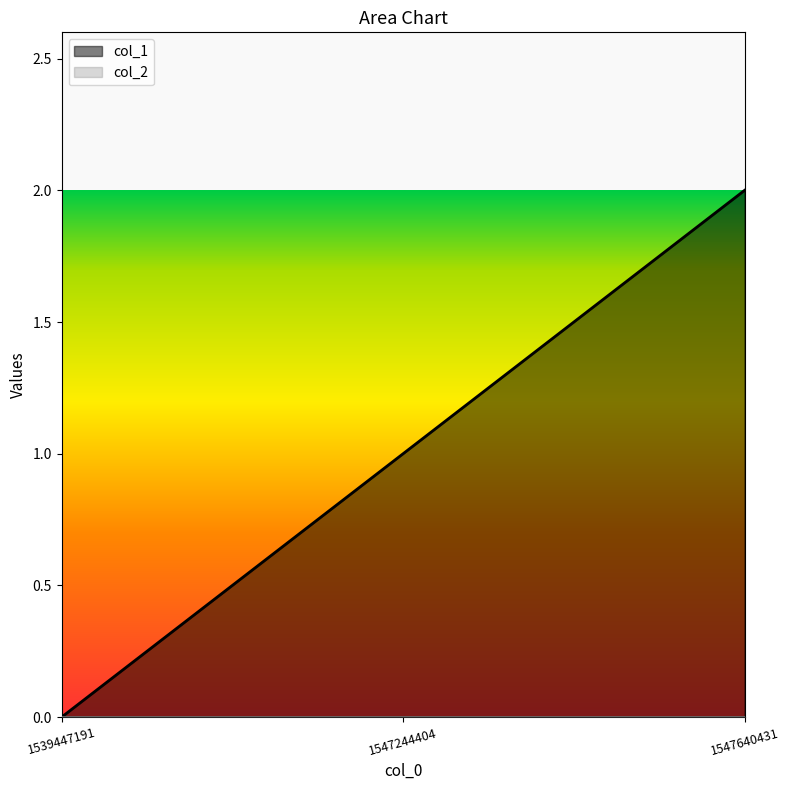

Rank the categories by value from lowest to highest.

1539447191, 1547244404, 1547640431